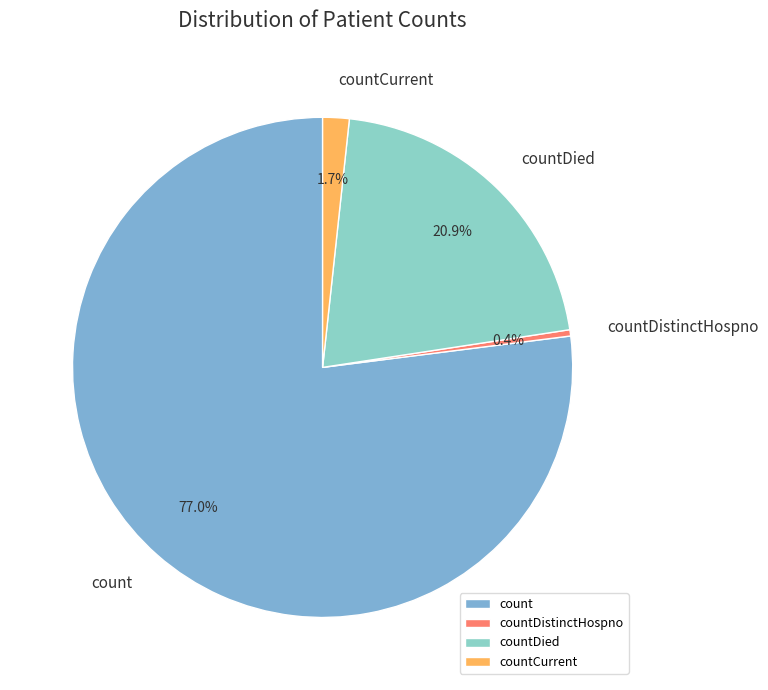

Which has a higher value, countDied or countCurrent?

countDied